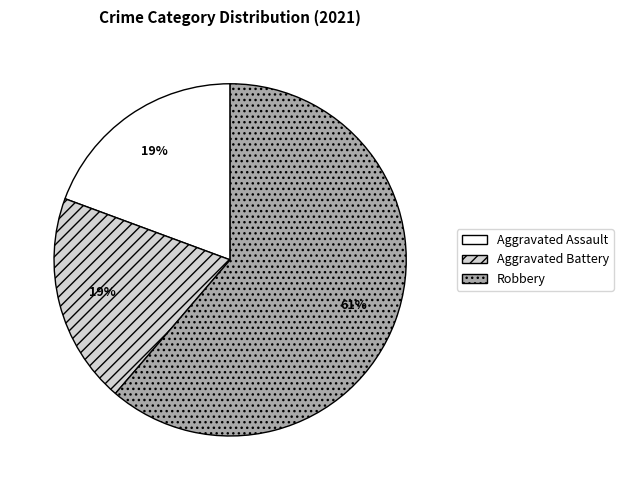

To the nearest percent, what is the average slice percentage?

33%